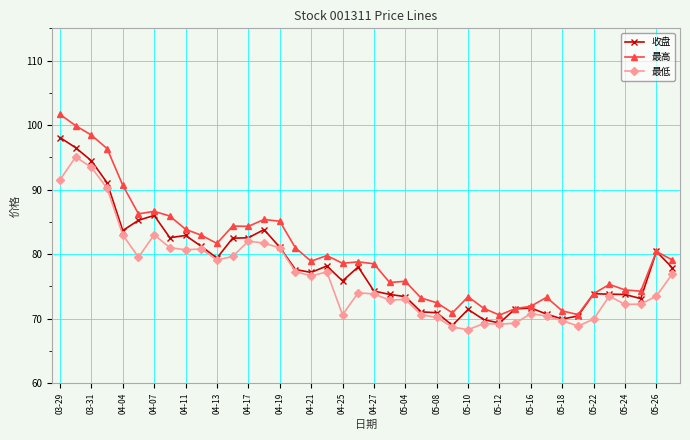

True or false: 收盘 has more than 2 points higher than both neighbors.

True